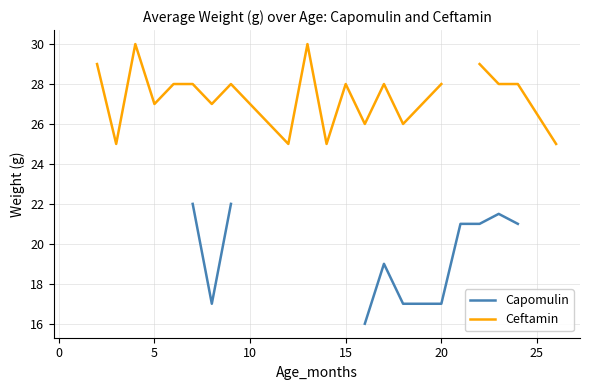

Which series has the widest spread of values?

Capomulin